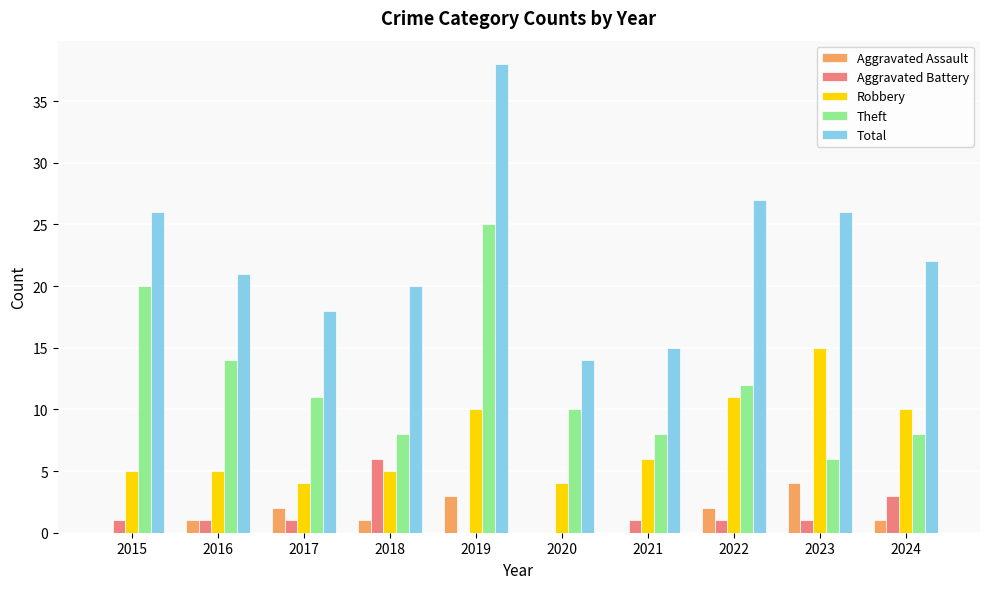

What is the greatest value displayed?

38